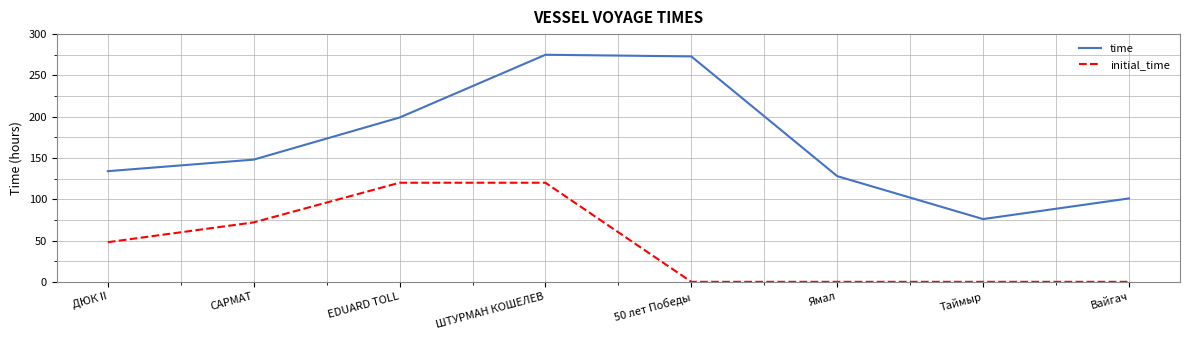

Reading left to right, what are all the values shown in this chart?

time: 134	148	199	275	273	128	76	101
initial_time: 48	72	120	120	0	0	0	0